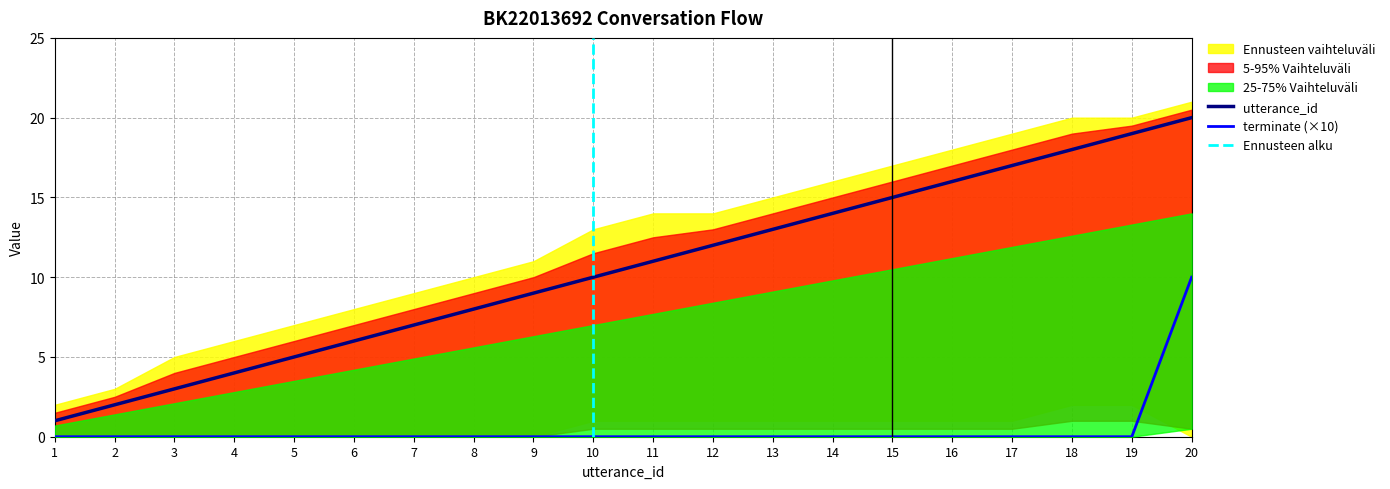

Which series has the largest total across all categories?

utterance_id